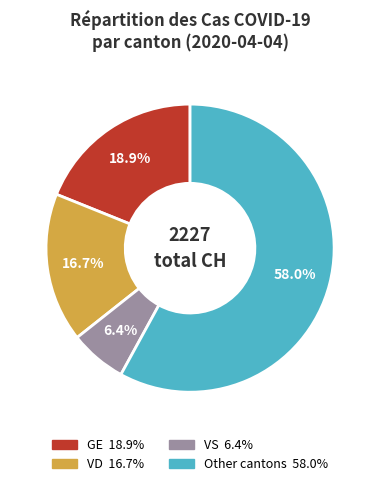

Does any single category account for the majority?

Yes